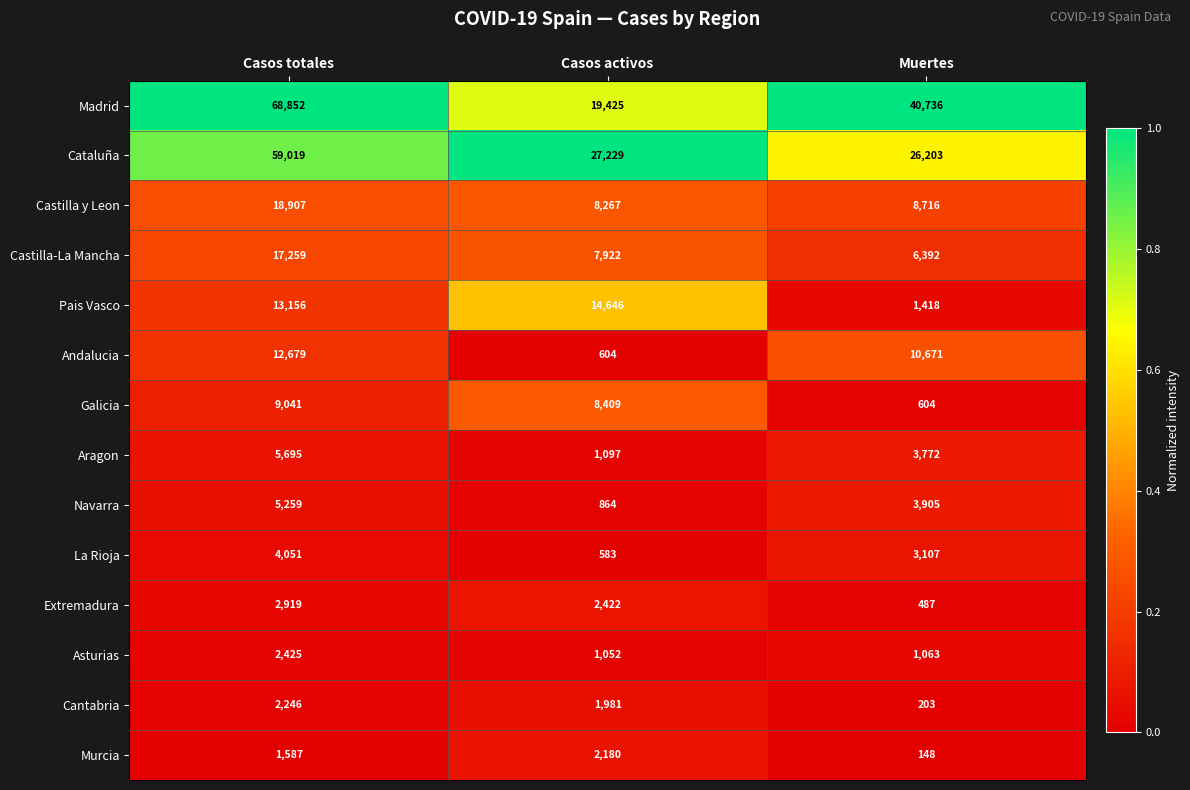

Count the number of data series in this chart.

14